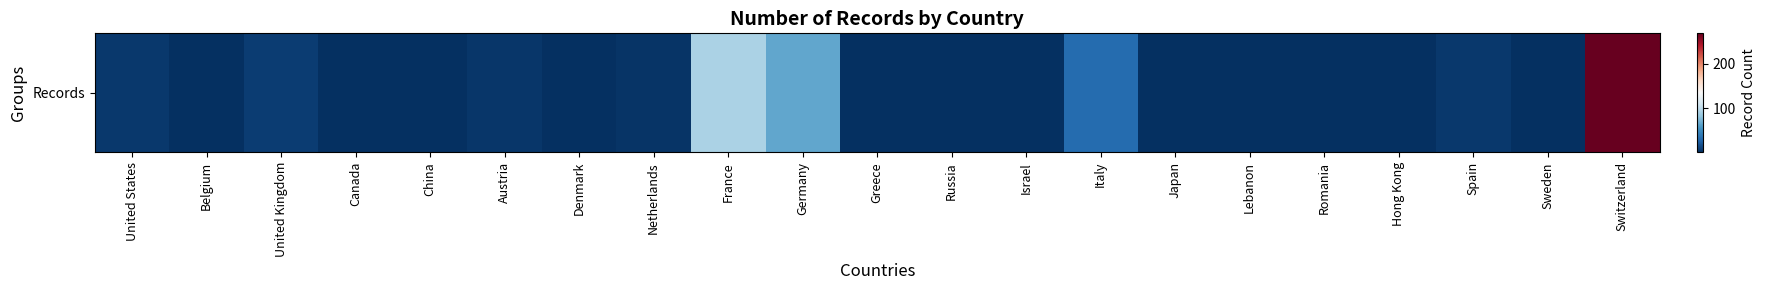

Where does the data first go above 2?

United States